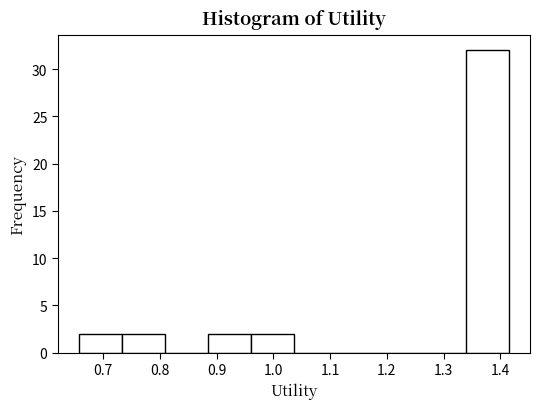

Reading left to right, transcribe this chart: for each bar, give the range it covers on the x-axis and its height. Neither the bar edges nor the heights are printed on the chart, so give them approximately, as read against the axes.

0.66 to 0.73: 2
0.73 to 0.81: 2
0.81 to 0.88: 0
0.88 to 0.96: 2
0.96 to 1.04: 2
1.04 to 1.11: 0
1.11 to 1.19: 0
1.19 to 1.26: 0
1.26 to 1.34: 0
1.34 to 1.41: 32